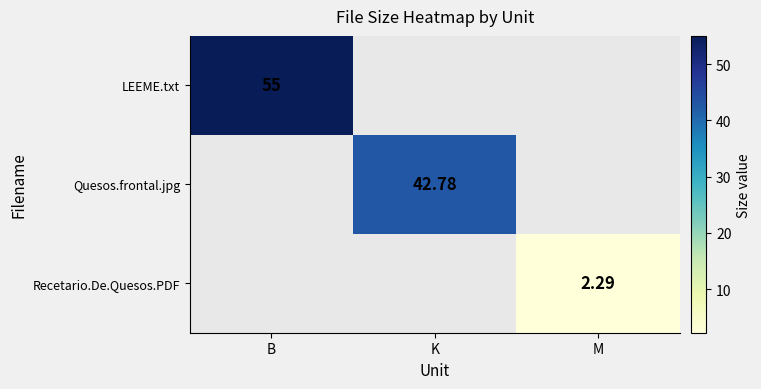

The value of LEEME.txt at B is 55.0. True or false?

True